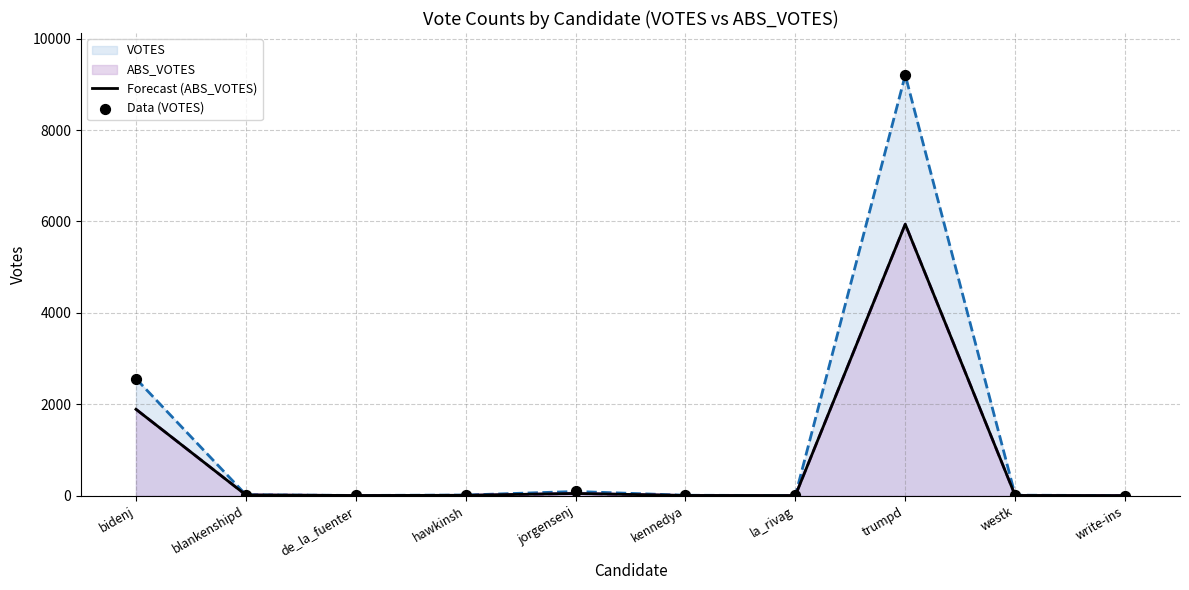

Which series contains the lowest Y value?

Forecast (ABS_VOTES)